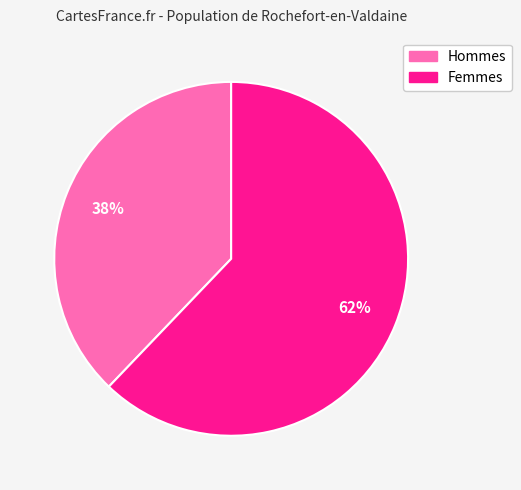

Is there a majority slice in this chart?

Yes